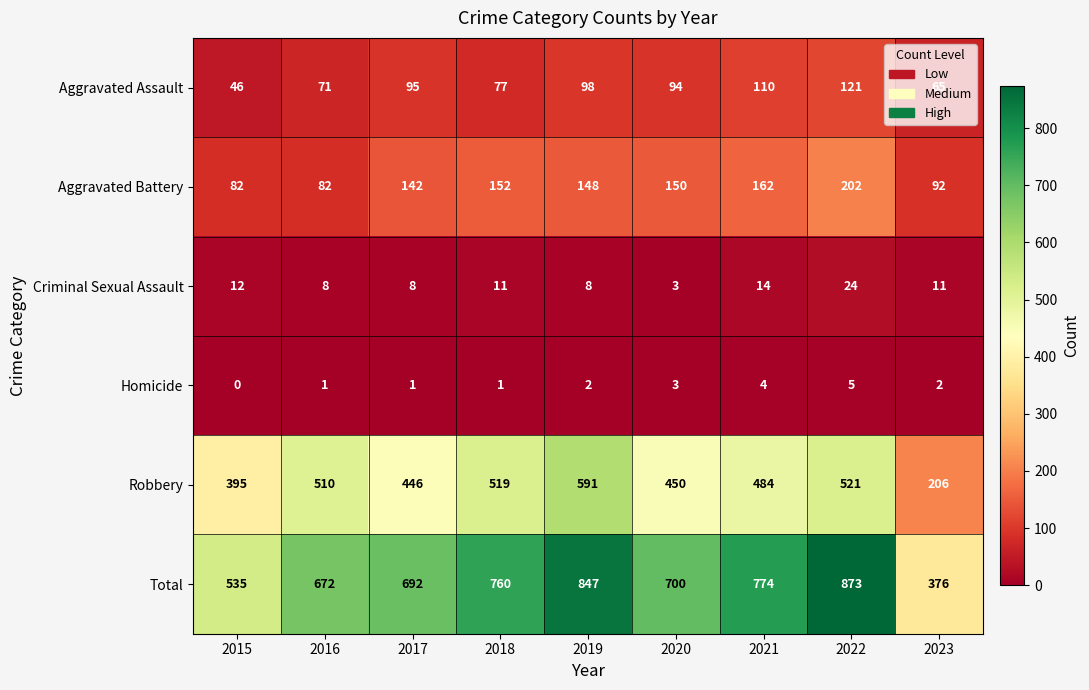

What value does the Criminal Sexual Assault series have at 2016, to the nearest 5?

10